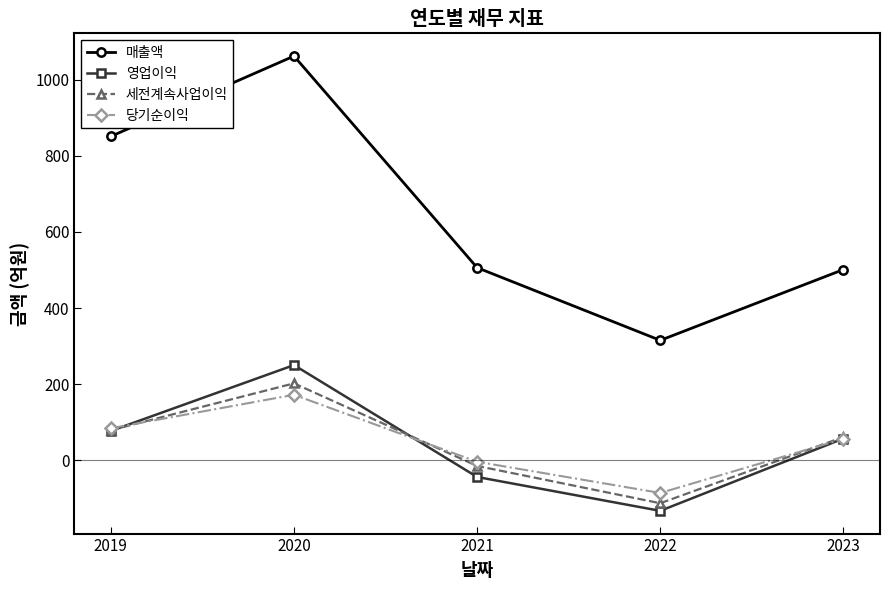

What is the value of the 영업이익 point at the 2nd from the left?

250